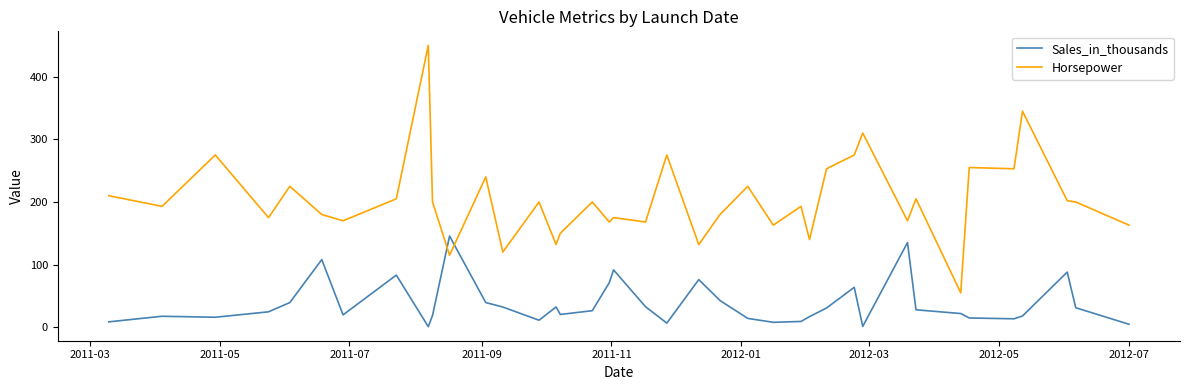

Which series has the largest range (max minus min)?

Horsepower